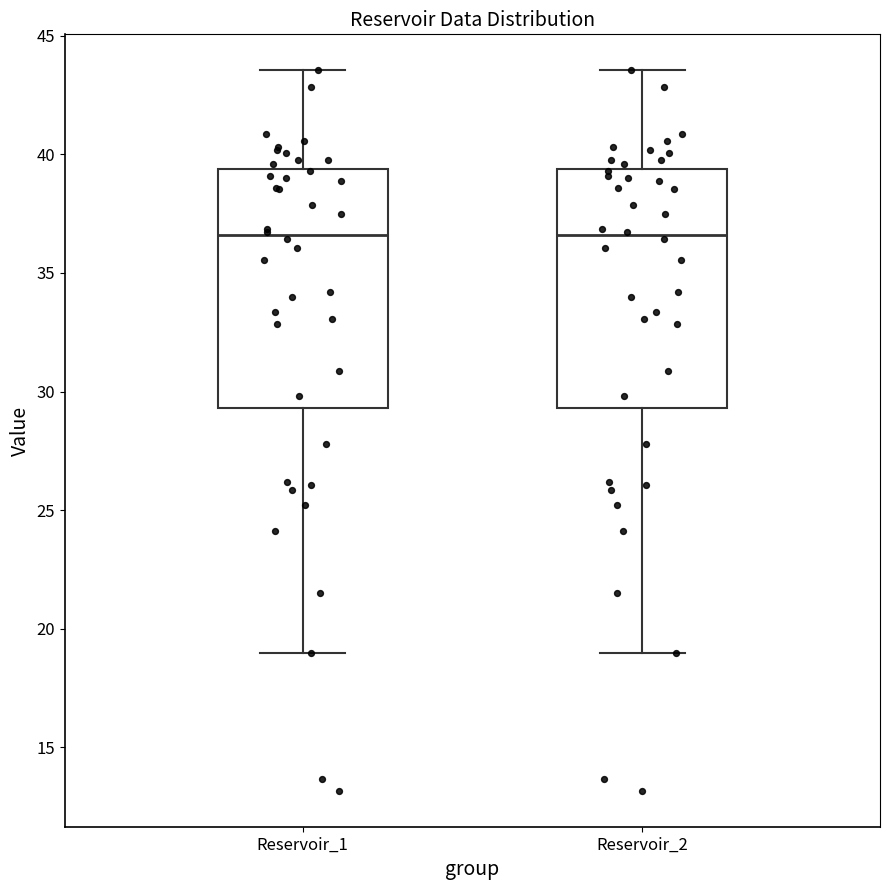

Where does the upper whisker of the box for Reservoir_2 end on the y-axis? The values are not printed on the chart, so give them approximately, as read against the axis.

43.5